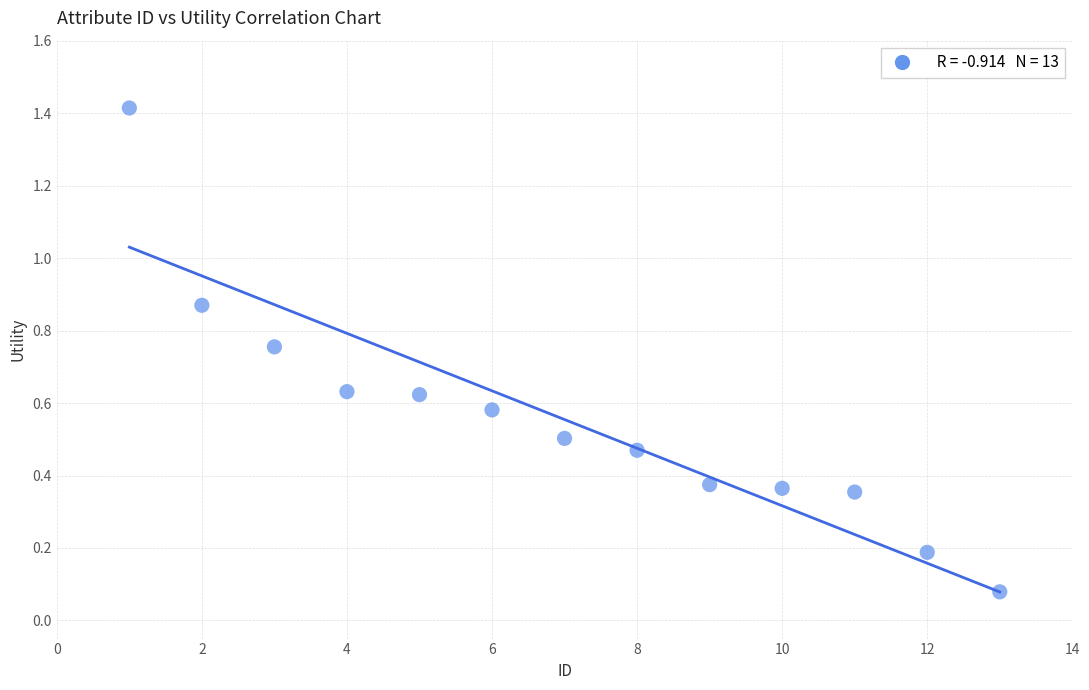

What is the range of Y values (max minus min)?

1.3